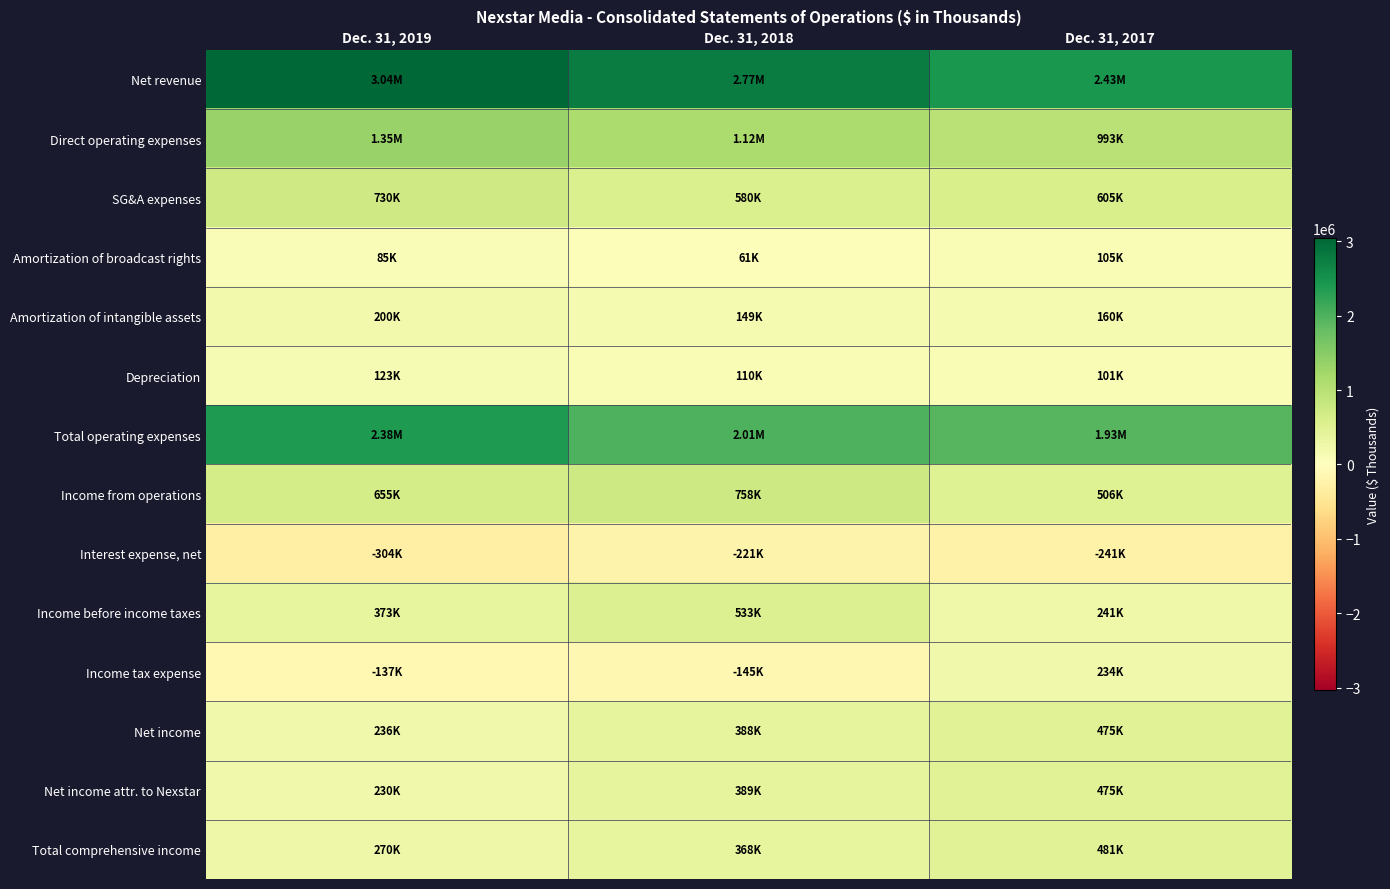

What is the total value across all series at Dec. 31, 2019?

9234931